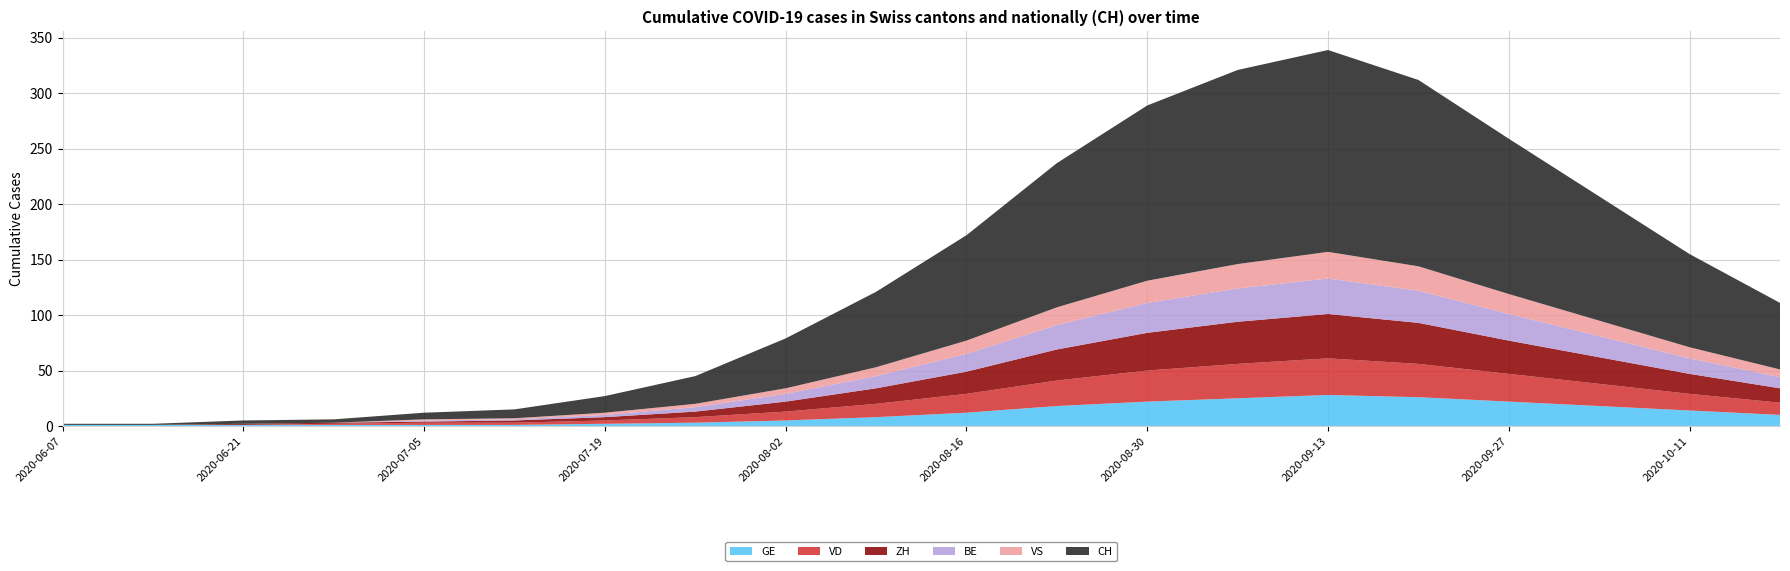

Reading left to right, what are all the values shown in this chart?

GE: 1	1	1	1	1	1	2	3	5	8	12	18	22	25	28	26	22	18	14	10
VD: 0	0	0	1	2	2	3	5	8	12	17	23	28	31	33	30	25	20	15	11
ZH: 0	0	1	1	1	2	3	5	9	14	20	28	34	38	40	37	30	24	18	13
BE: 0	0	0	0	1	1	2	4	7	11	16	22	27	30	32	29	24	19	14	10
VS: 0	0	0	0	1	1	2	3	5	8	12	16	20	22	24	22	18	14	10	7
CH: 1	1	3	3	6	8	15	25	45	68	95	130	158	175	182	168	140	112	84	60